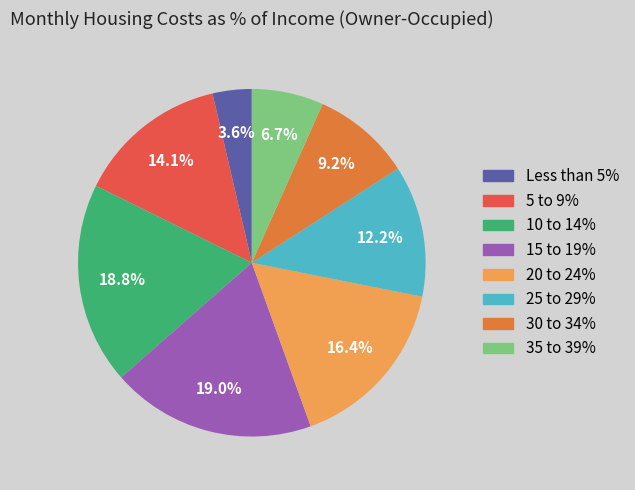

Is there any slice that represents more than half of the pie?

No